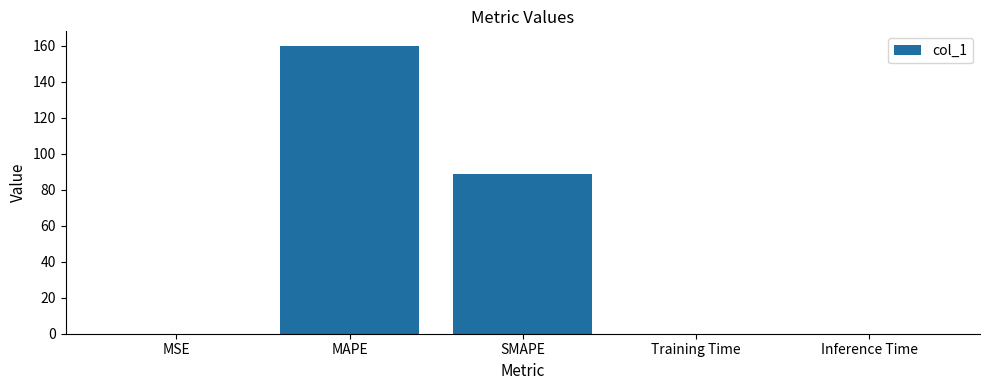

Between MAPE and SMAPE, which is larger?

MAPE